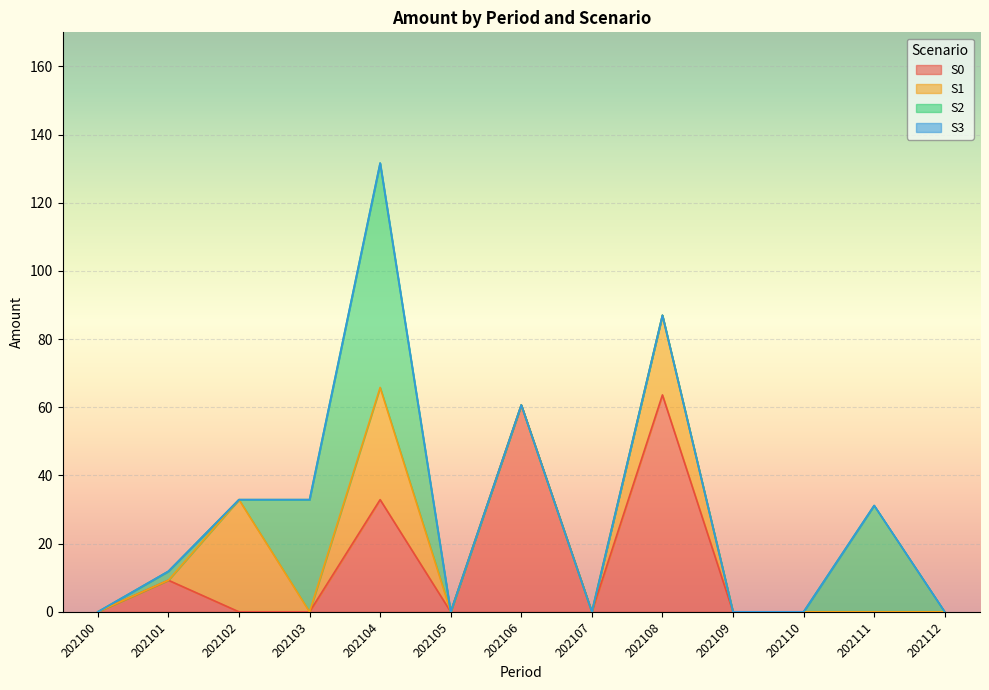

True or false: S1 has a value of 22.4 at 202112.

False